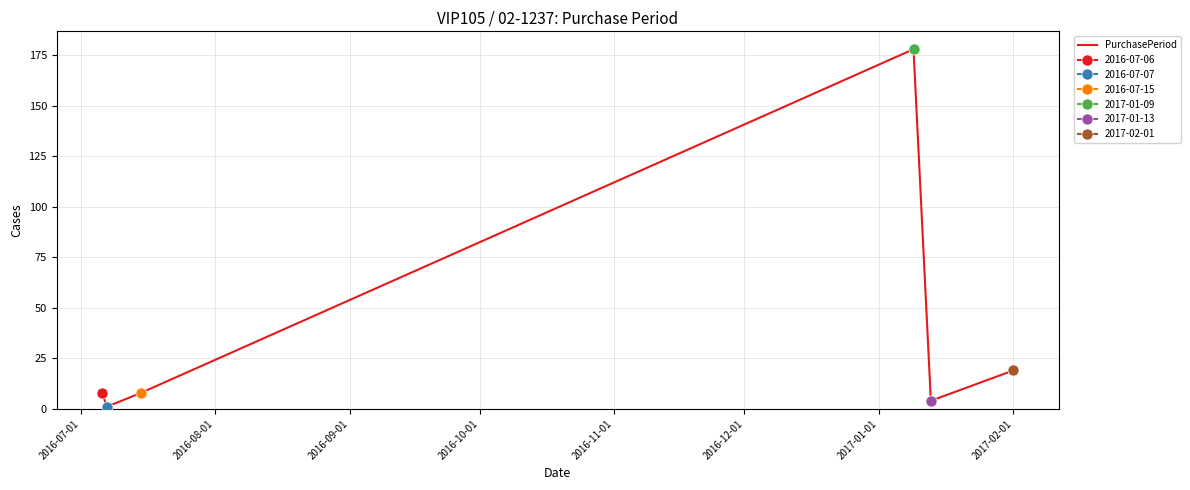

Does the chart display data point markers on the line(s)?

Yes